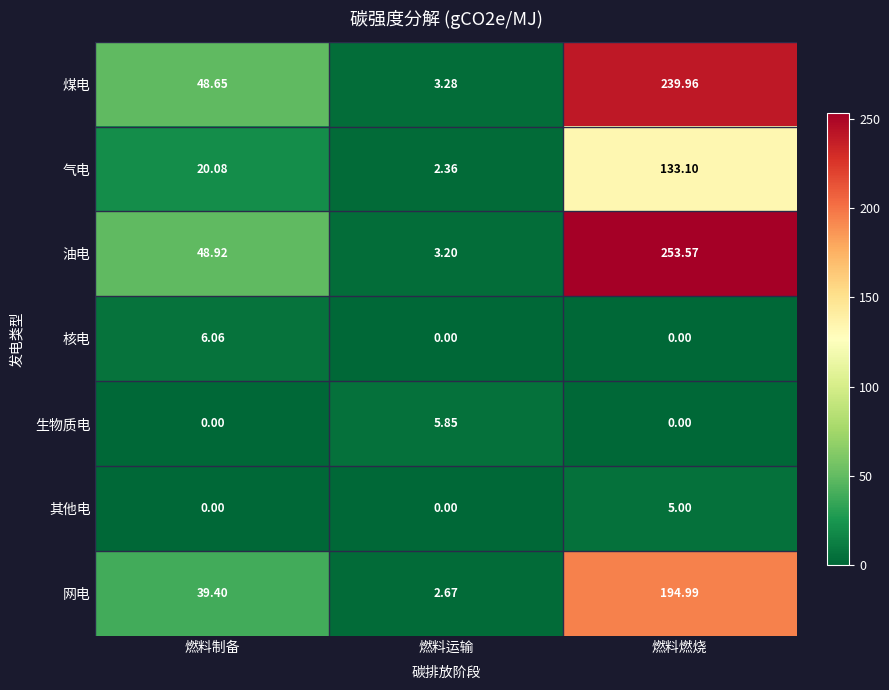

Where does the 气电 series first go above 20?

燃料制备